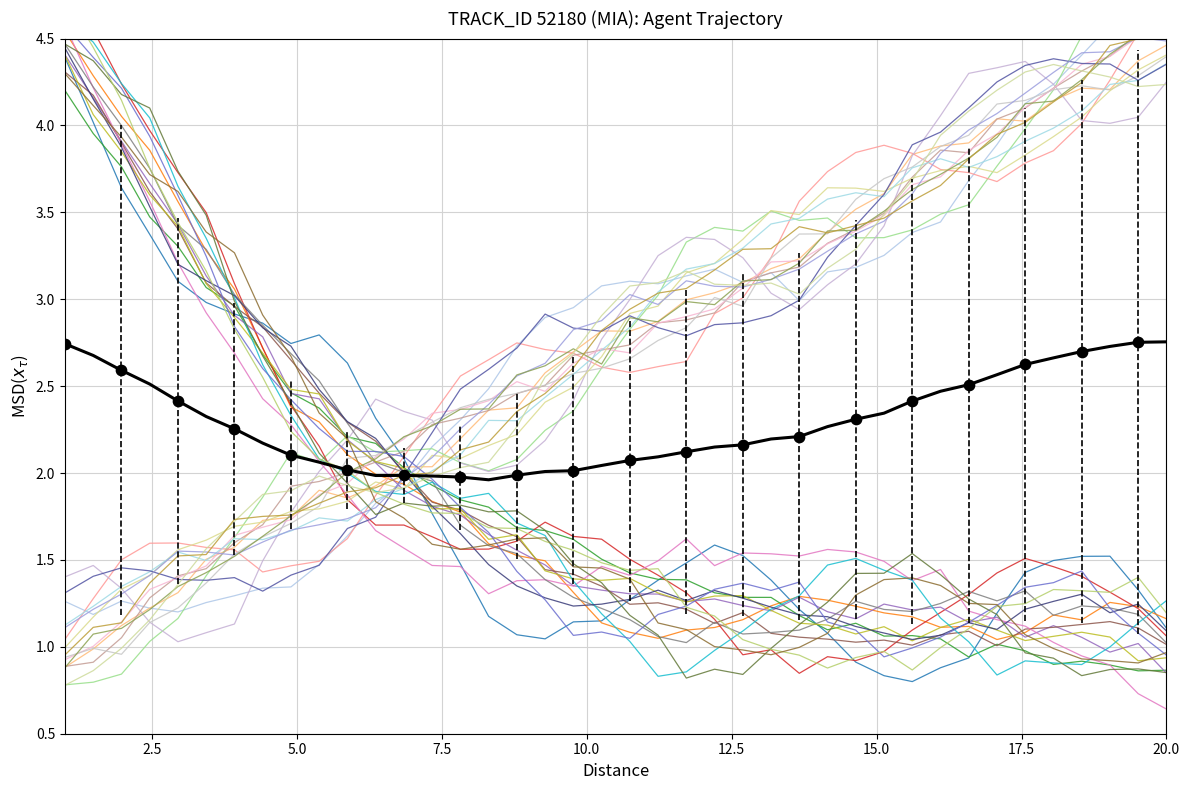

At how many categories does at least one series exceed 3?

23